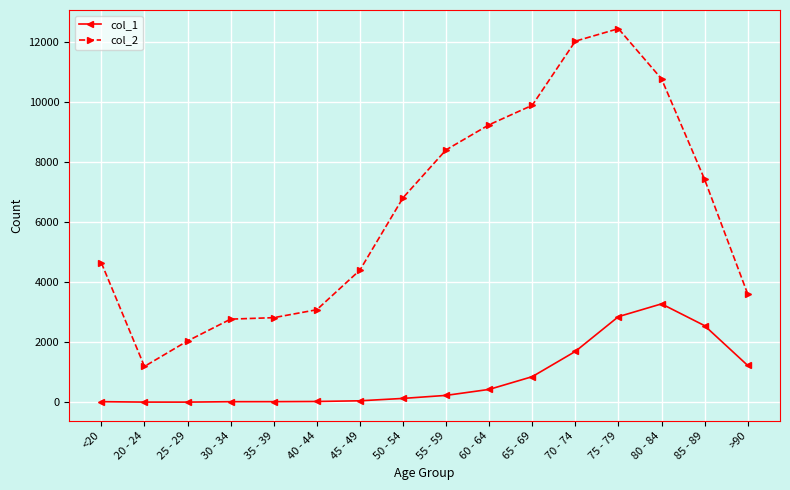

What is the smallest value displayed?

3